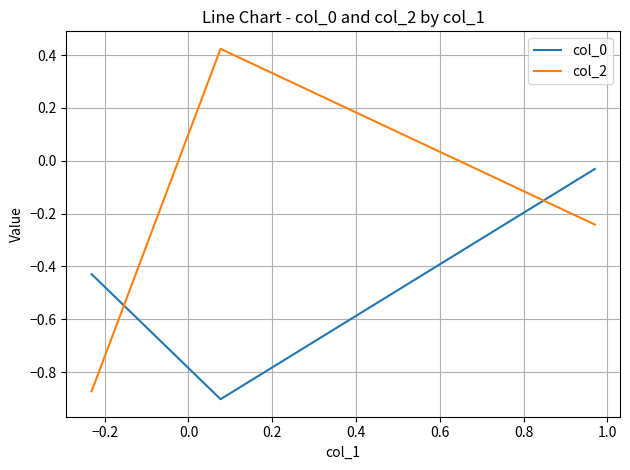

Which series has the largest total across all categories?

col_2